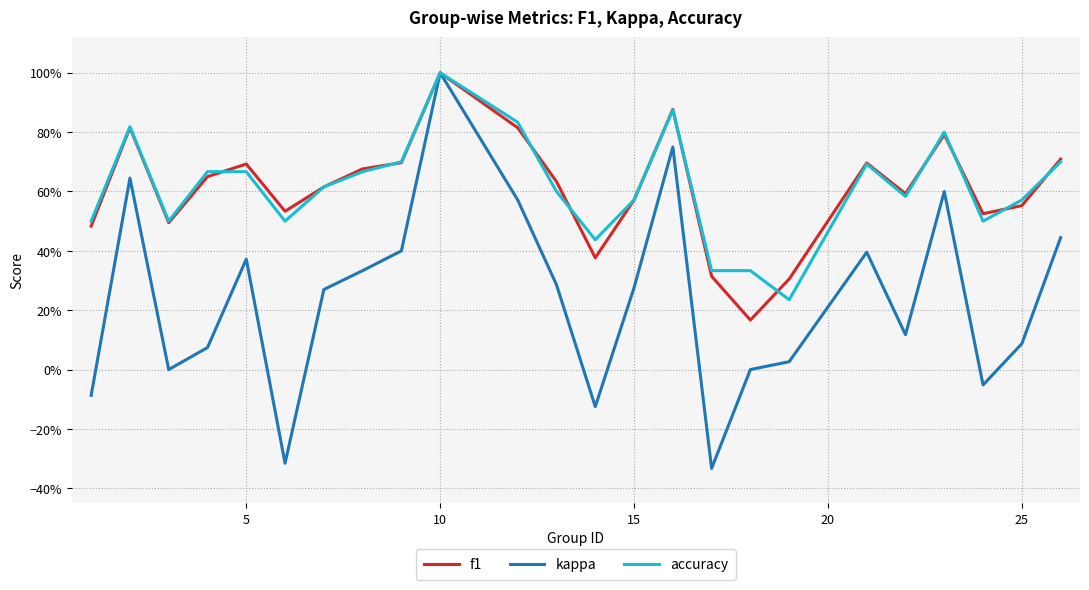

What is the difference between the maximum and minimum values in the f1 series?

0.8